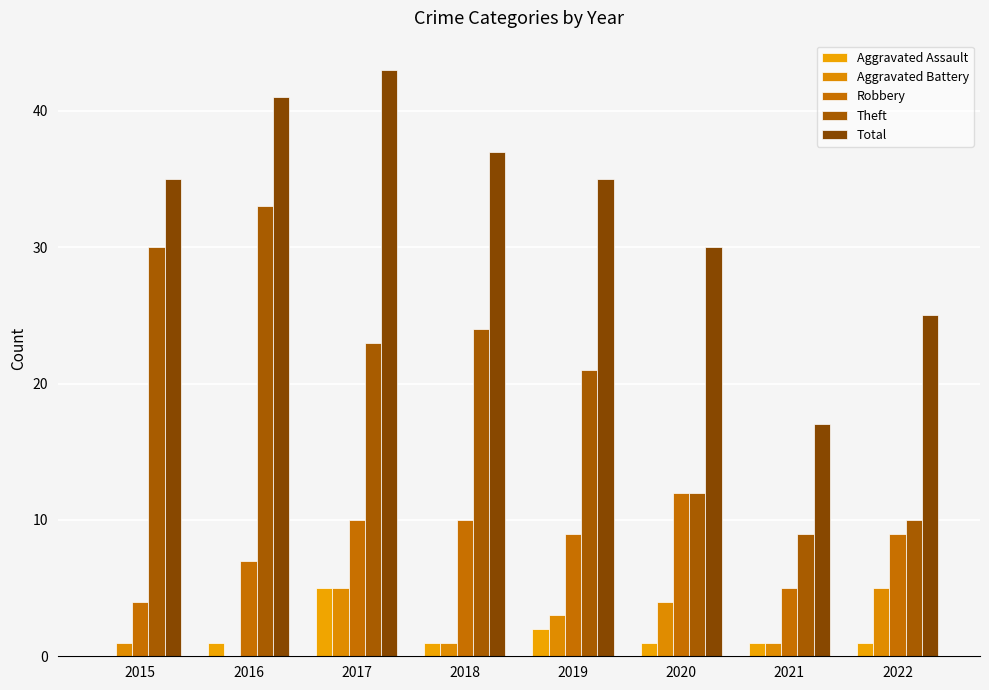

Are the bars horizontal?

No